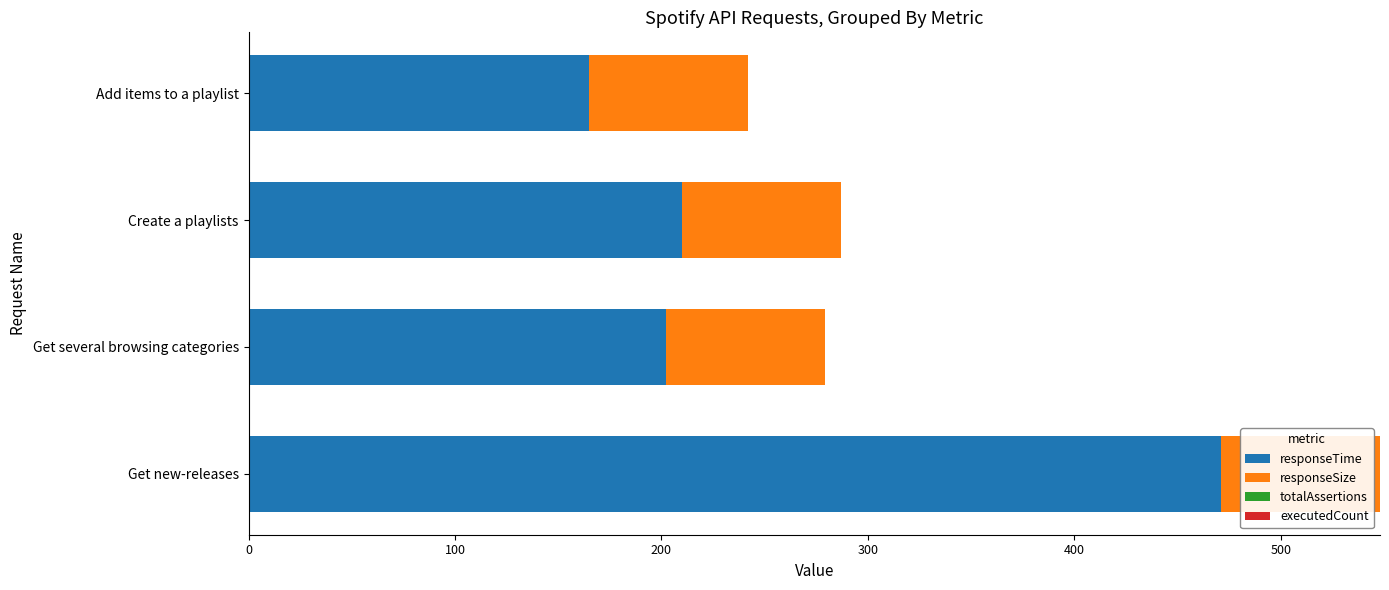

How many series are shown in this chart?

2